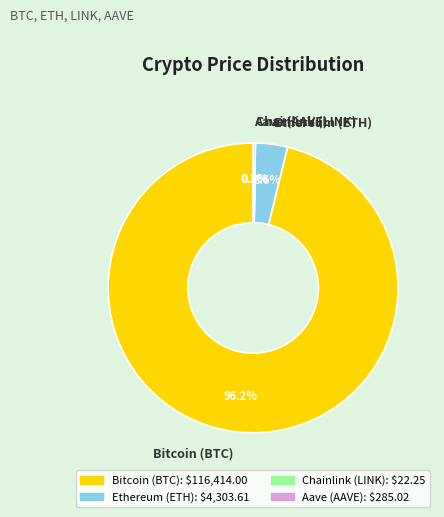

Which slice is the largest?

Bitcoin (BTC)